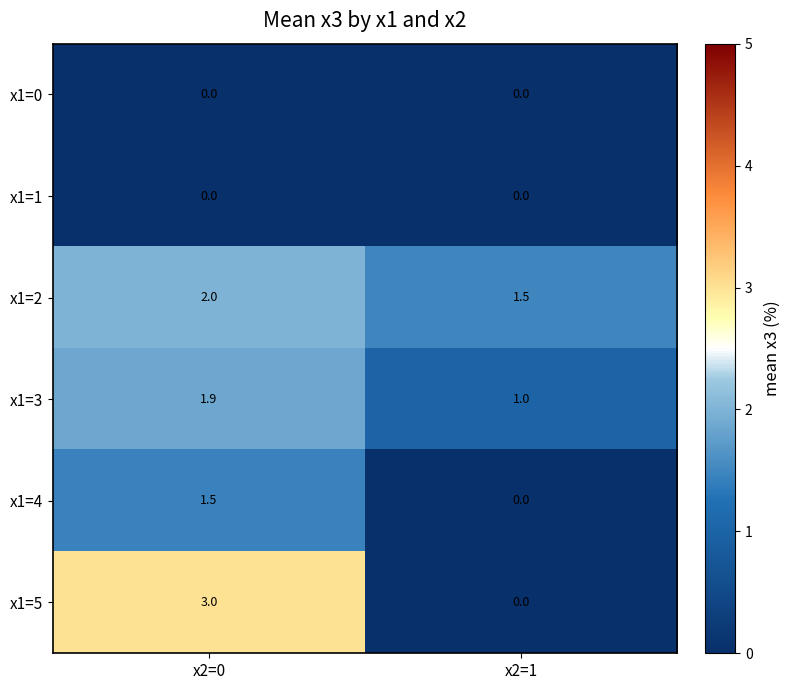

What is the total value across all series at x2=1?

2.5